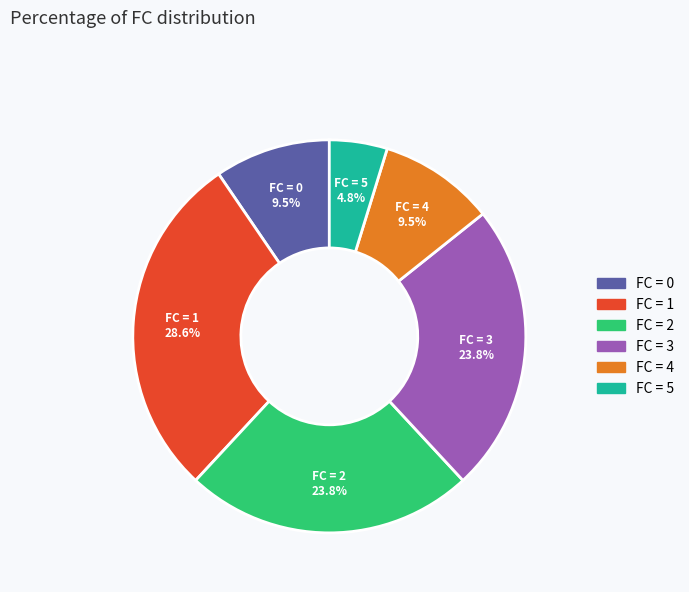

Is there any slice that represents more than half of the pie?

No